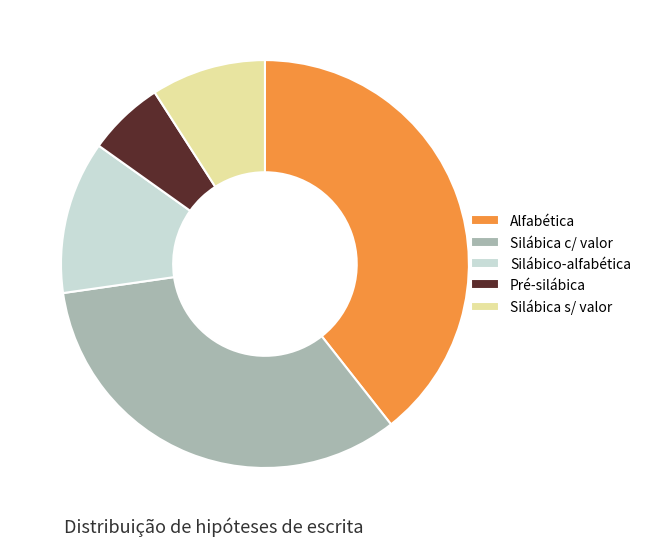

Which category has the biggest portion of the pie?

Alfabética